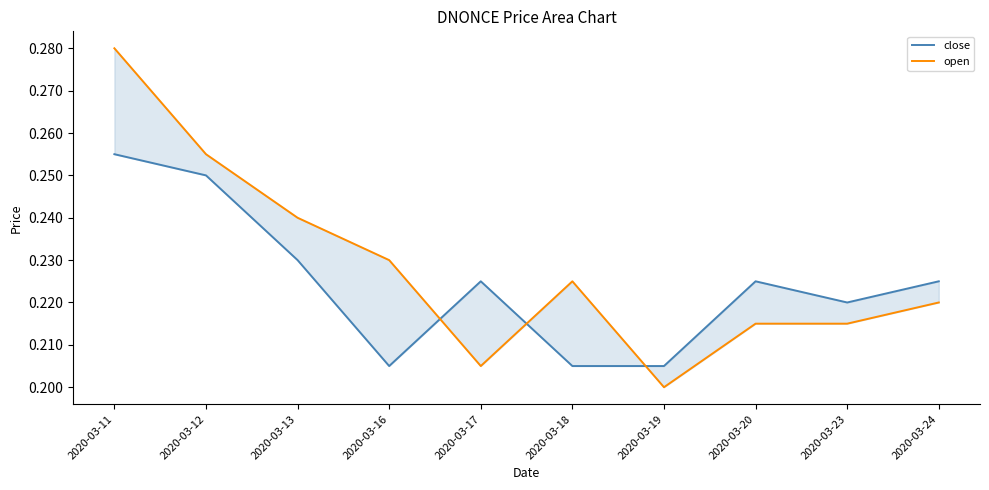

Is it true that close equals 0.2 at 2020-03-23?

True